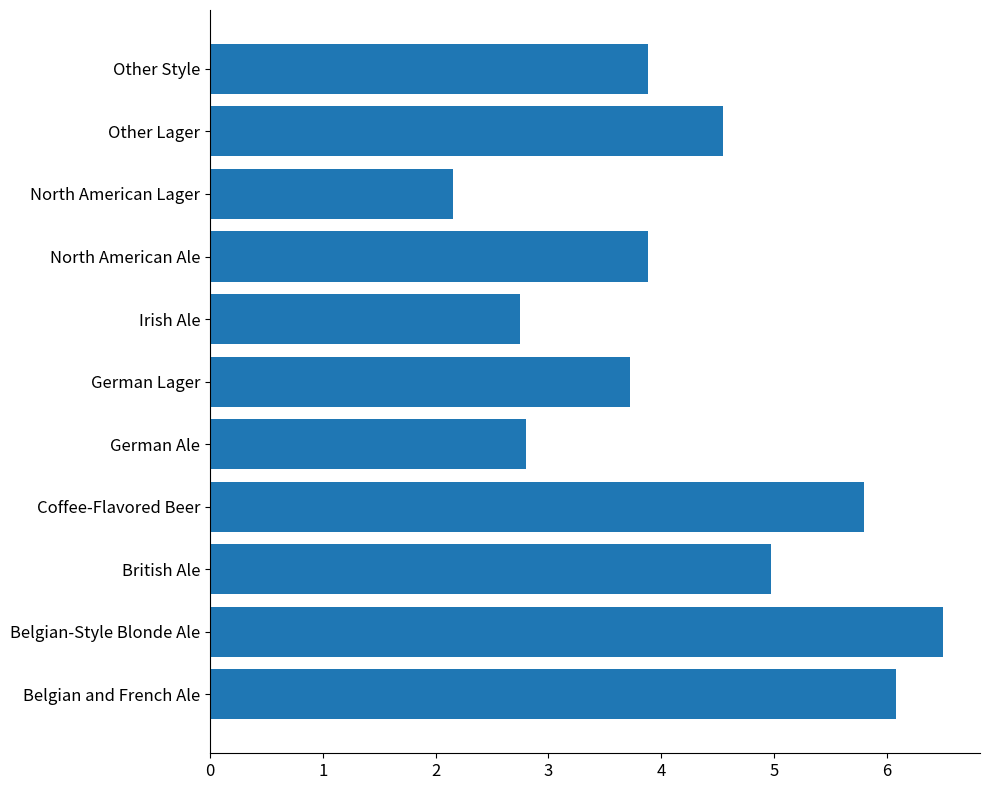

At which category does the chart reach its minimum across all series?

North American Lager